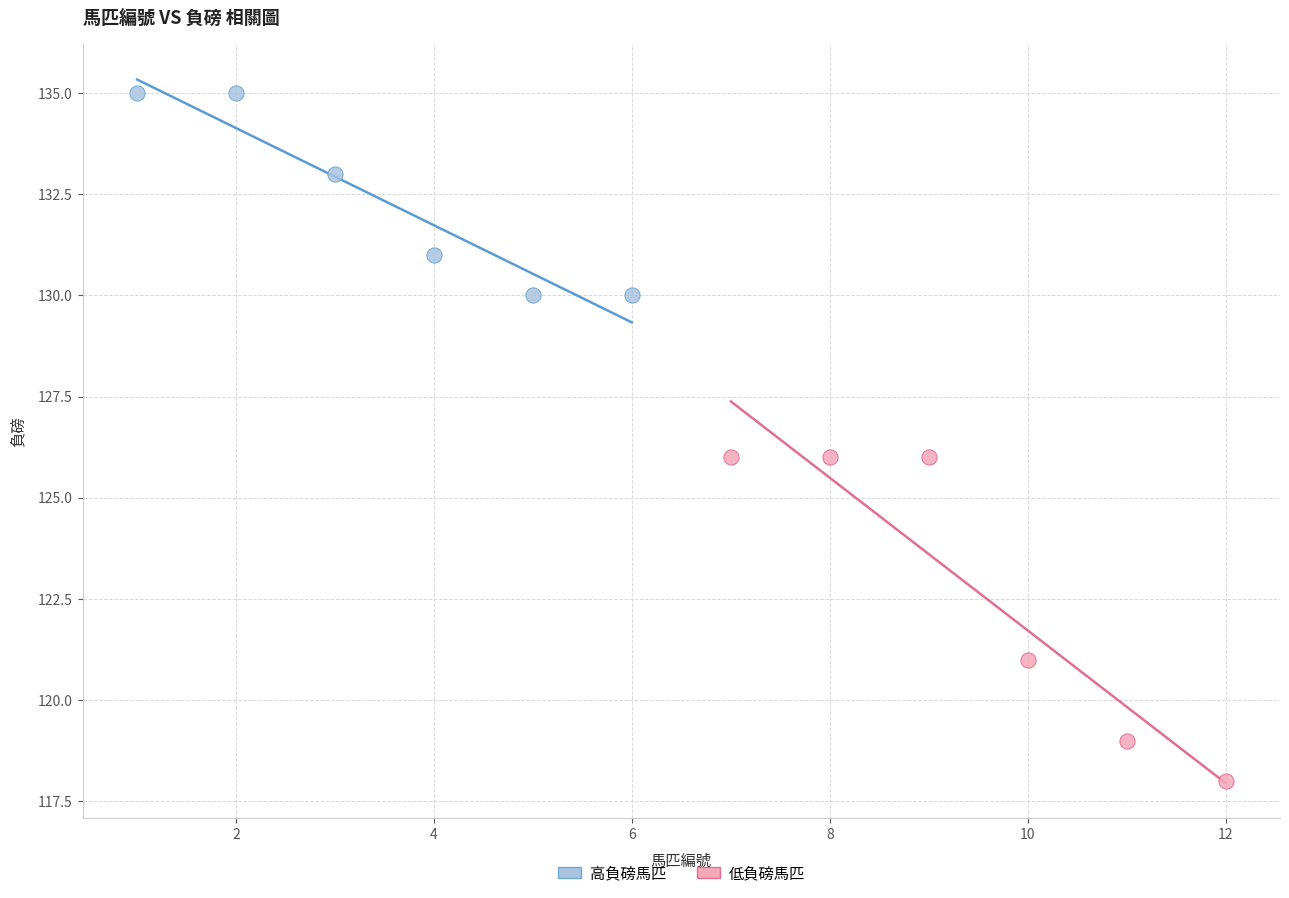

Which series has the largest Y range (max minus min)?

低負磅馬匹